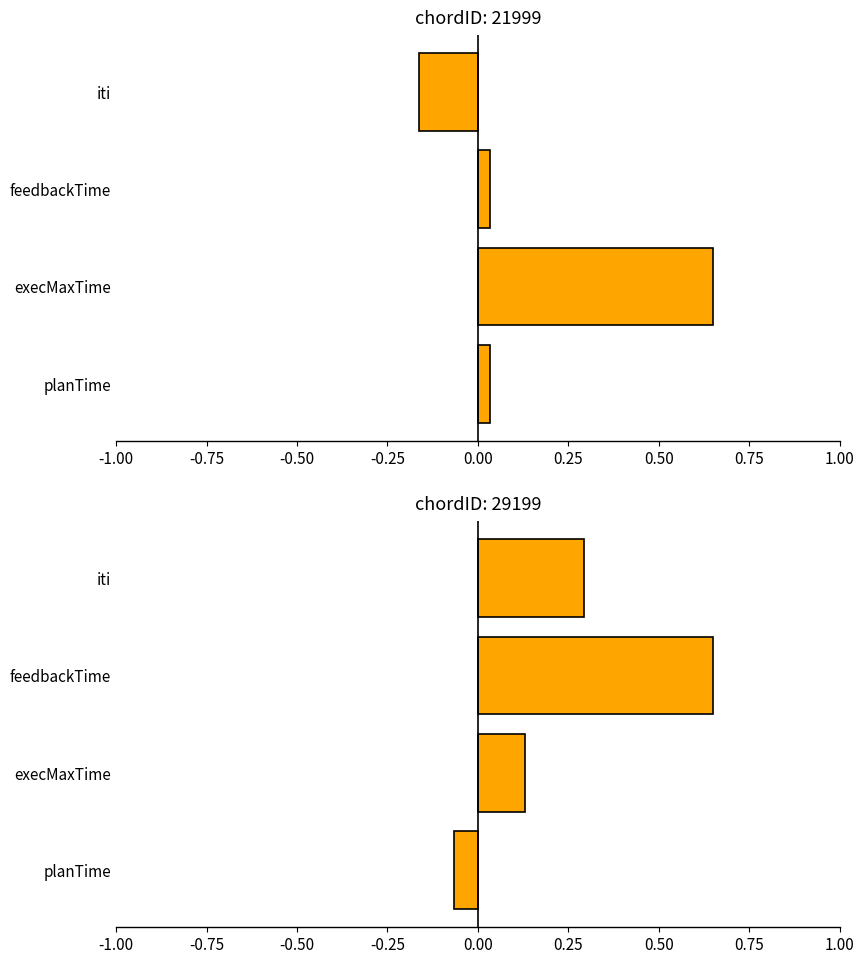

What is the difference between the maximum and second lowest values in the chordID 29199 series?

0.5